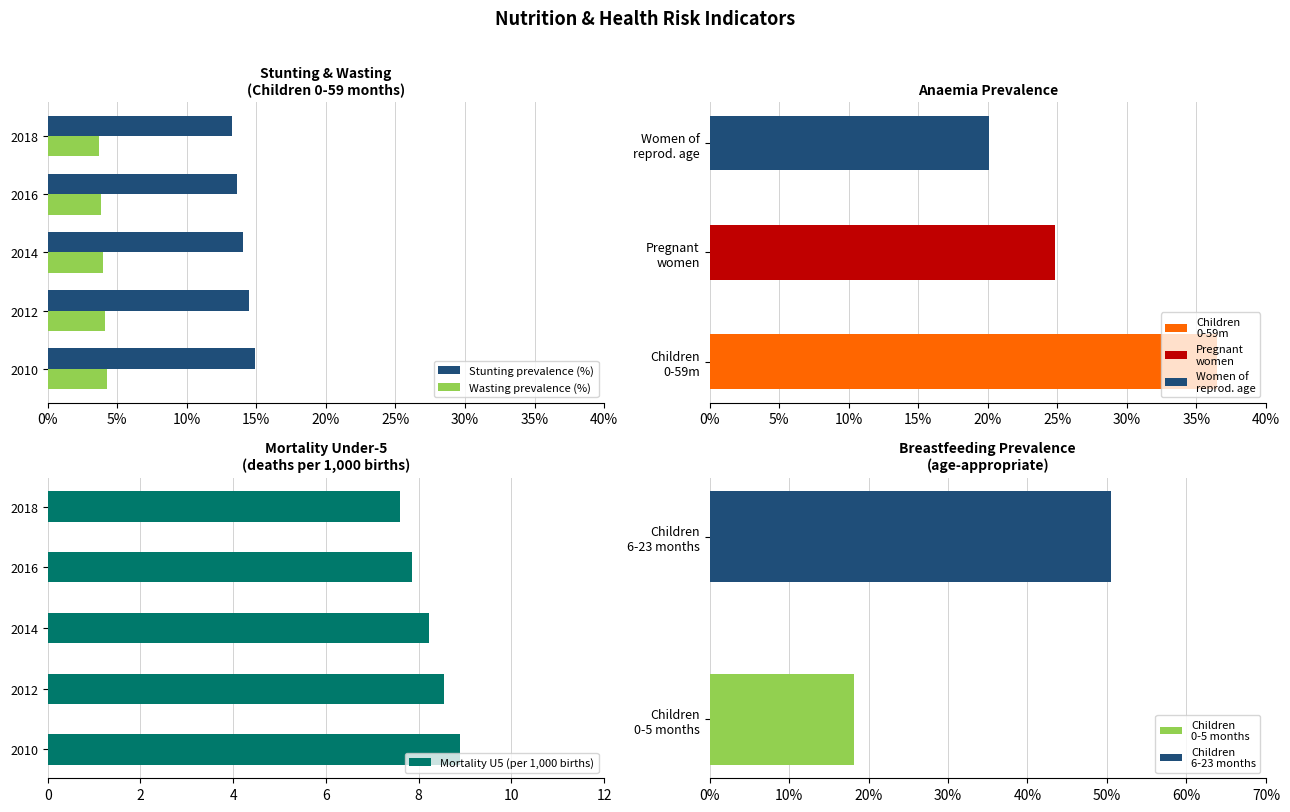

True or false: Mortality U5 (per 1,000 births) has a value of 2.0 at 2010.

False